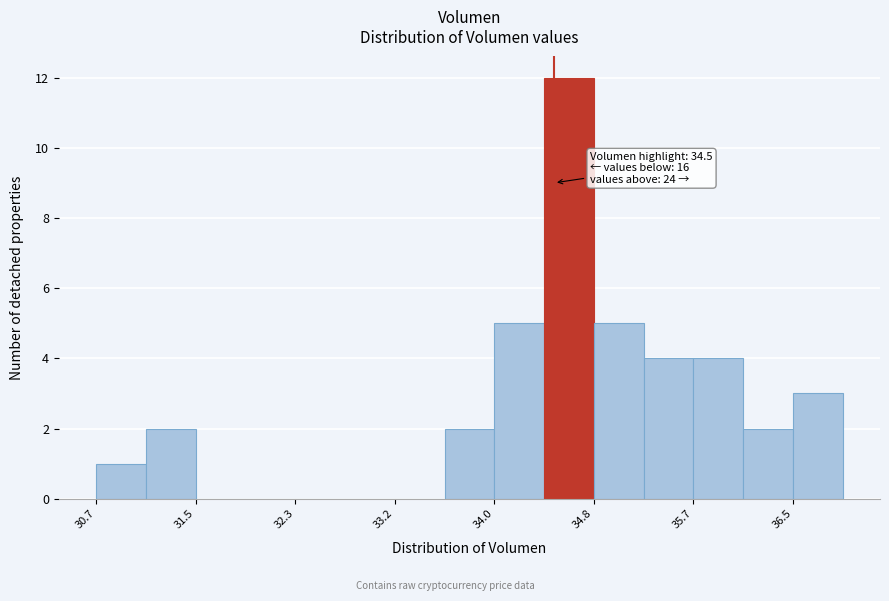

Which range on the x-axis has the tallest bar?

34.4 to 34.8